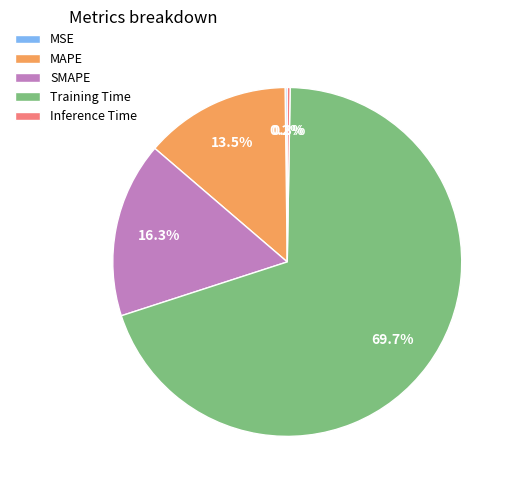

To the nearest percent, what is the difference between the largest and smallest slice percentages?

70%